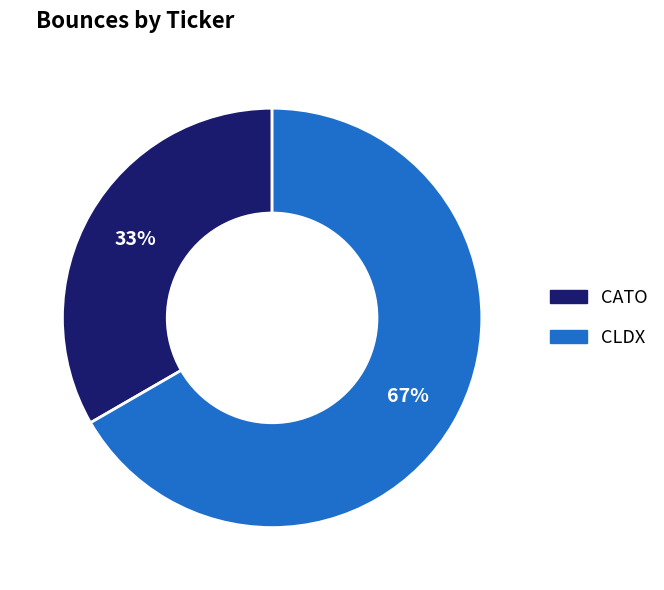

To the nearest percent, what portion does CATO represent?

33%